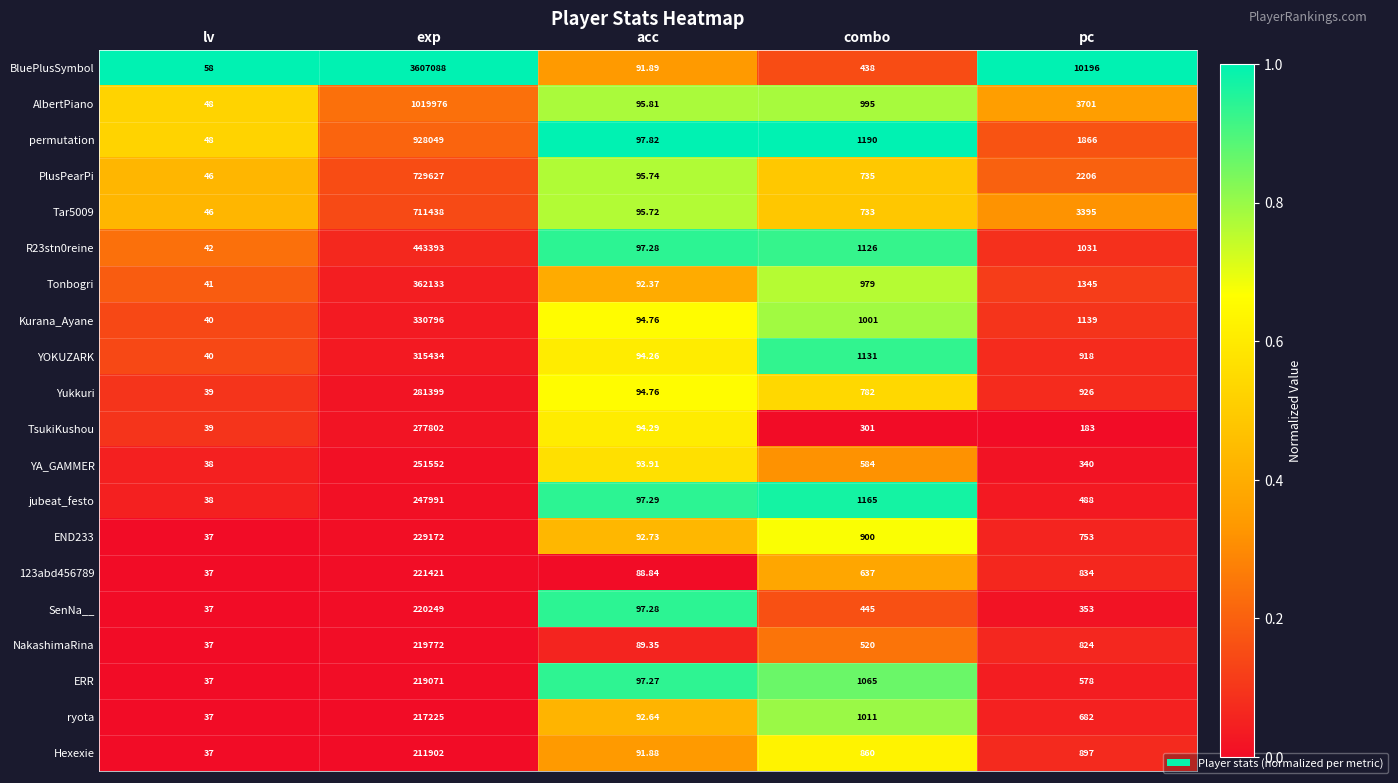

At which label is PlusPearPi closest to 364836?

pc